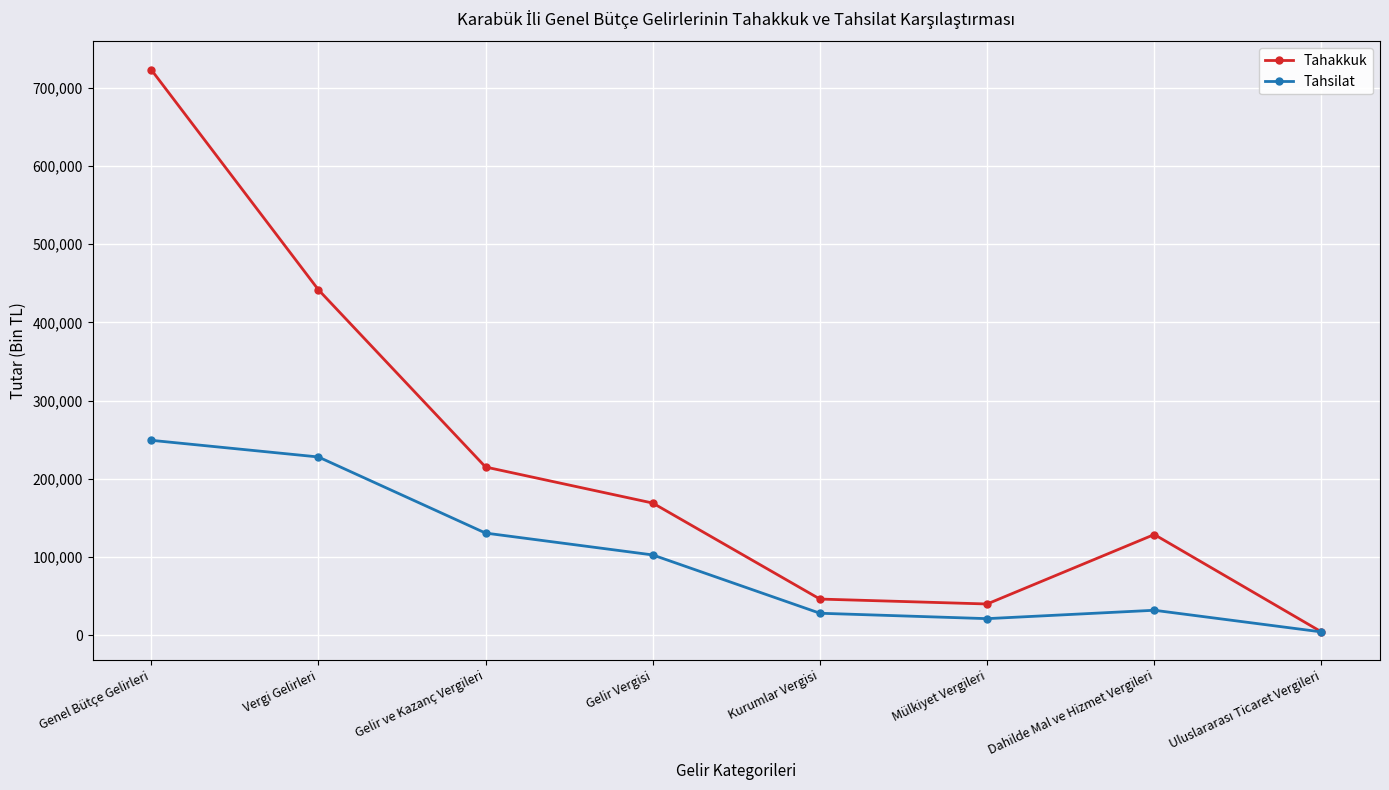

Does the chart have visible grid lines?

Yes